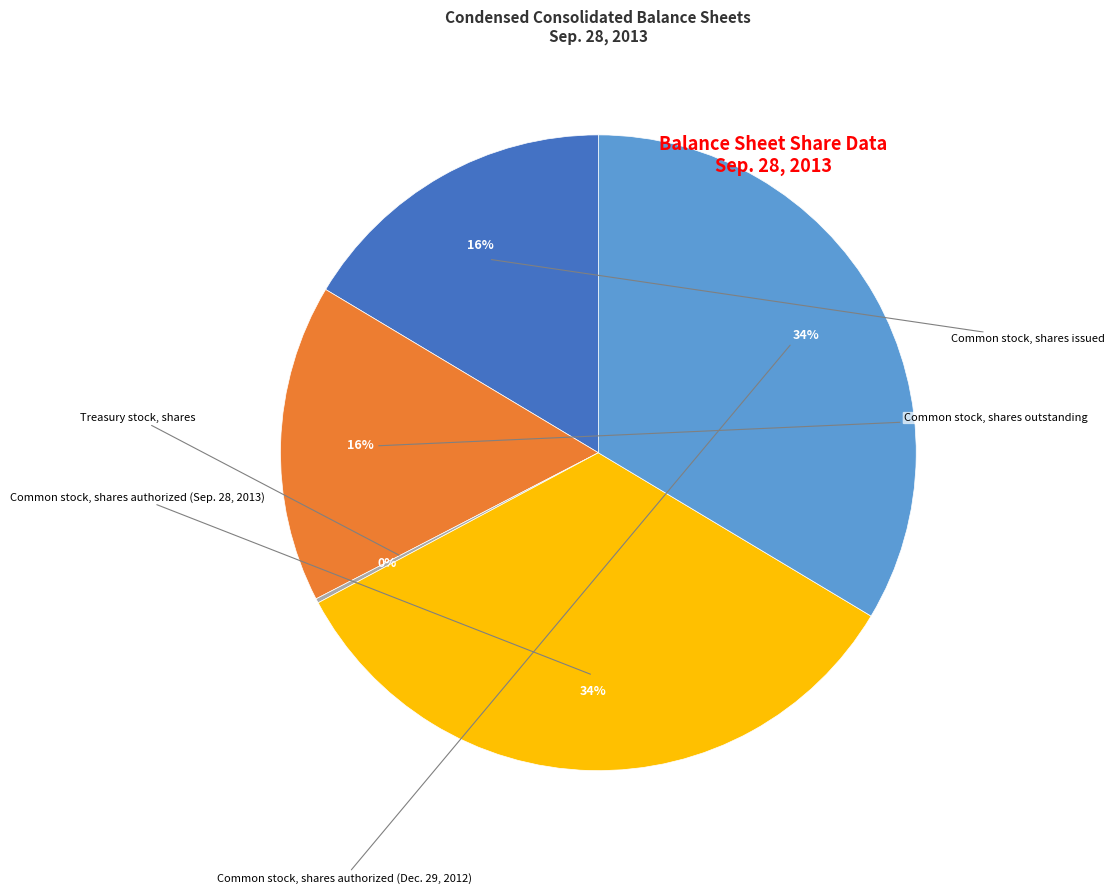

How many slices are in this pie chart?

5